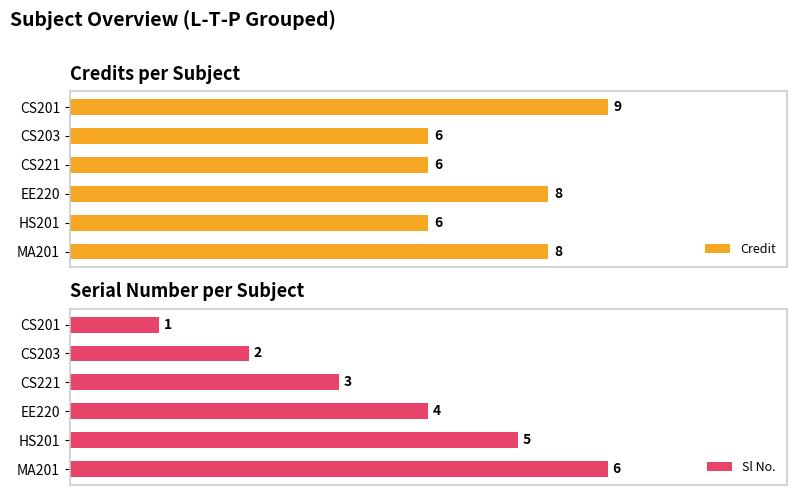

List the labels in order of Sl No. value, largest first.

MA201, HS201, EE220, CS221, CS203, CS201